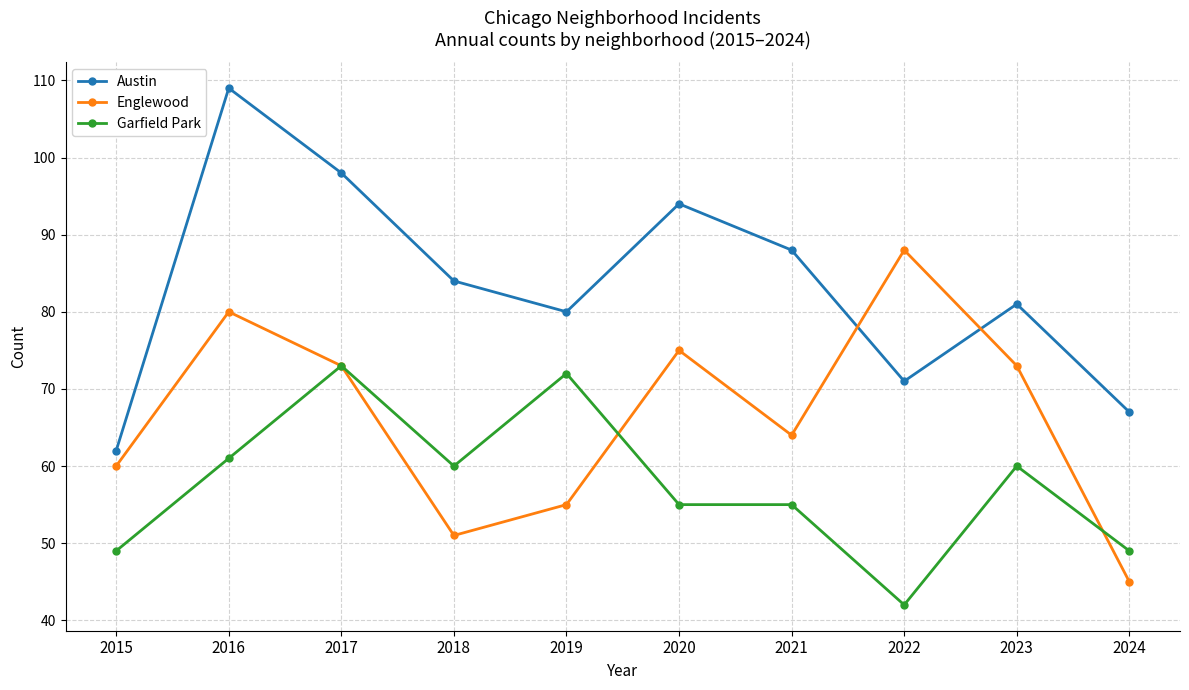

At how many categories does at least one series exceed 48?

10